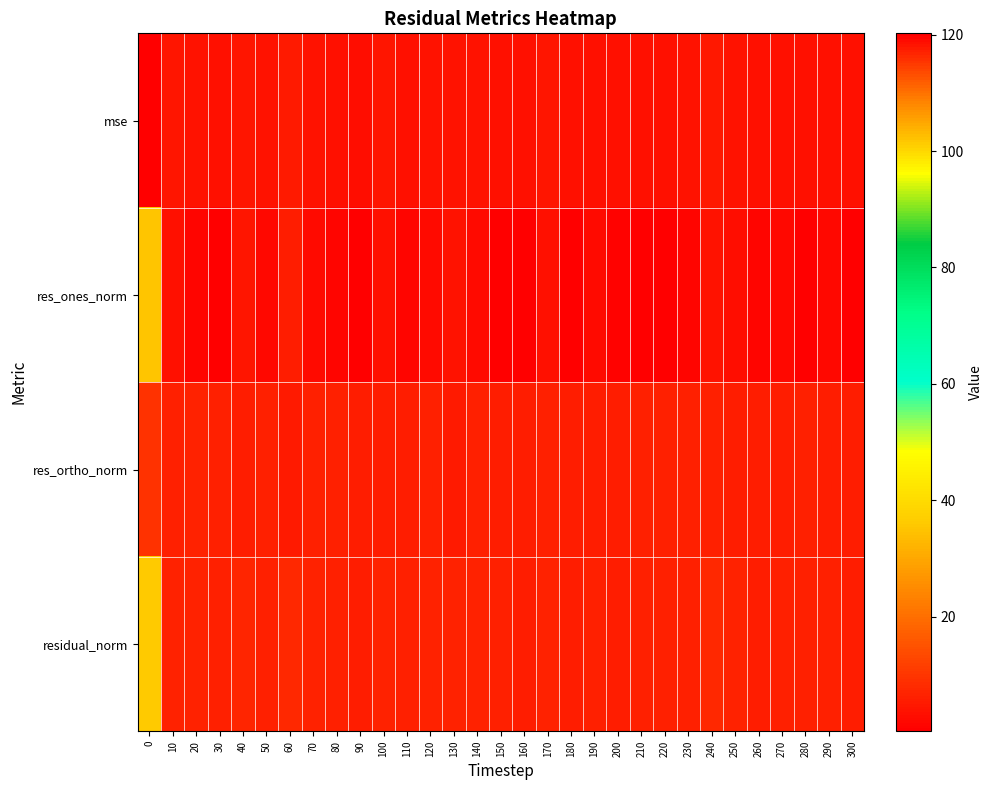

Reading right to left, what are all the values shown in this chart?

mse: 300=3.2	290=3.5	280=3.5	270=3.5	260=3.2	250=3.8	240=4.9	230=3.7	220=3.6	210=3.4	200=3.2	190=3.6	180=3.2	170=4.2	160=3.2	150=3.2	140=3.8	130=4.0	120=3.9	110=3.4	100=4.1	90=3.1	80=3.5	70=4.0	60=5.2	50=3.6	40=4.3	30=3.3	20=4.1	10=4.3	0=120.2
res_ones_norm: 300=0.4	290=1.9	280=0.7	270=1.8	260=1.7	250=3.1	240=3.9	230=1.6	220=0.4	210=0.6	200=1.1	190=2.6	180=0.4	170=3.3	160=0.7	150=0.3	140=2.4	130=3.7	120=2.4	110=1.7	100=3.3	90=0.5	80=1.5	70=2.6	60=5.5	50=2.0	40=4.1	30=0.4	20=1.6	10=3.2	0=35.1
res_ortho_norm: 300=5.9	290=5.9	280=6.2	270=5.9	260=5.7	250=5.7	240=6.3	230=6.1	220=6.3	210=6.1	200=5.8	190=5.7	180=5.9	170=6.0	160=5.9	150=6.0	140=6.0	130=5.5	120=6.1	110=5.9	100=5.9	90=5.9	80=6.0	70=6.1	60=5.2	50=6.0	40=5.6	30=6.0	20=6.5	10=6.1	0=9.6
residual_norm: 300=5.9	290=6.2	280=6.2	270=6.2	260=5.9	250=6.5	240=7.4	230=6.3	220=6.3	210=6.1	200=5.9	190=6.3	180=5.9	170=6.8	160=5.9	150=6.0	140=6.5	130=6.6	120=6.5	110=6.1	100=6.8	90=5.9	80=6.2	70=6.6	60=7.6	50=6.3	40=6.9	30=6.0	20=6.7	10=6.9	0=36.4